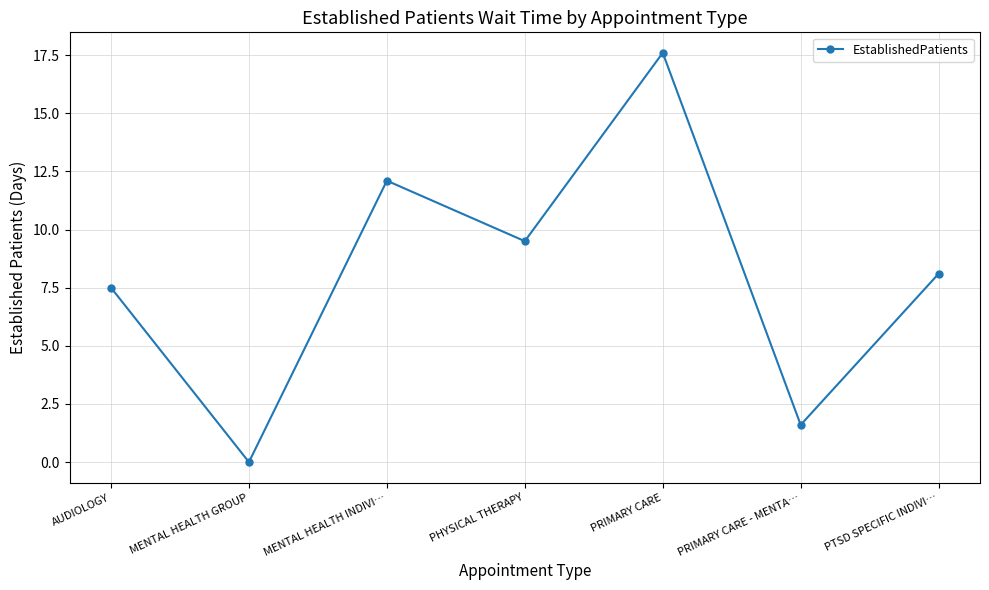

What is the greatest value displayed?

17.6